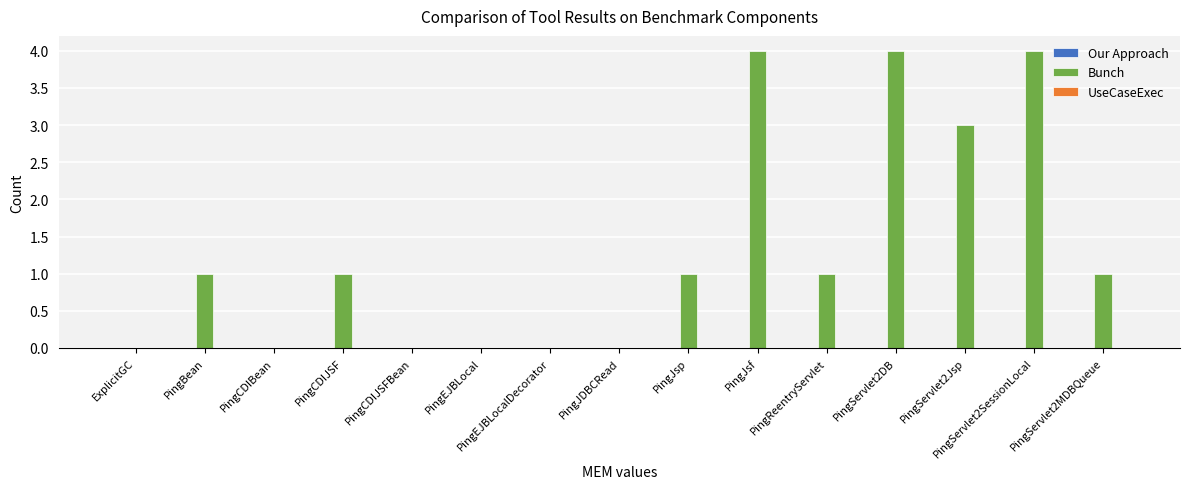

True or false: the data shows 1 at PingBean.

True